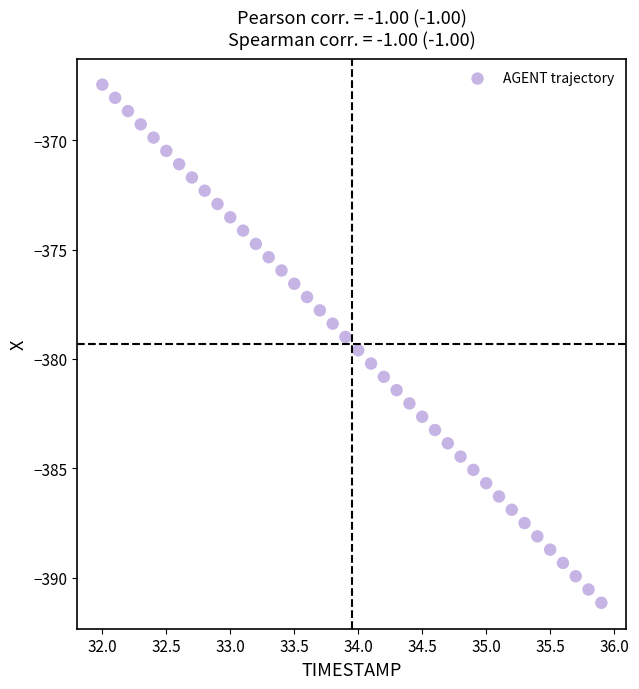

What is the range of X values (max minus min)?

3.9